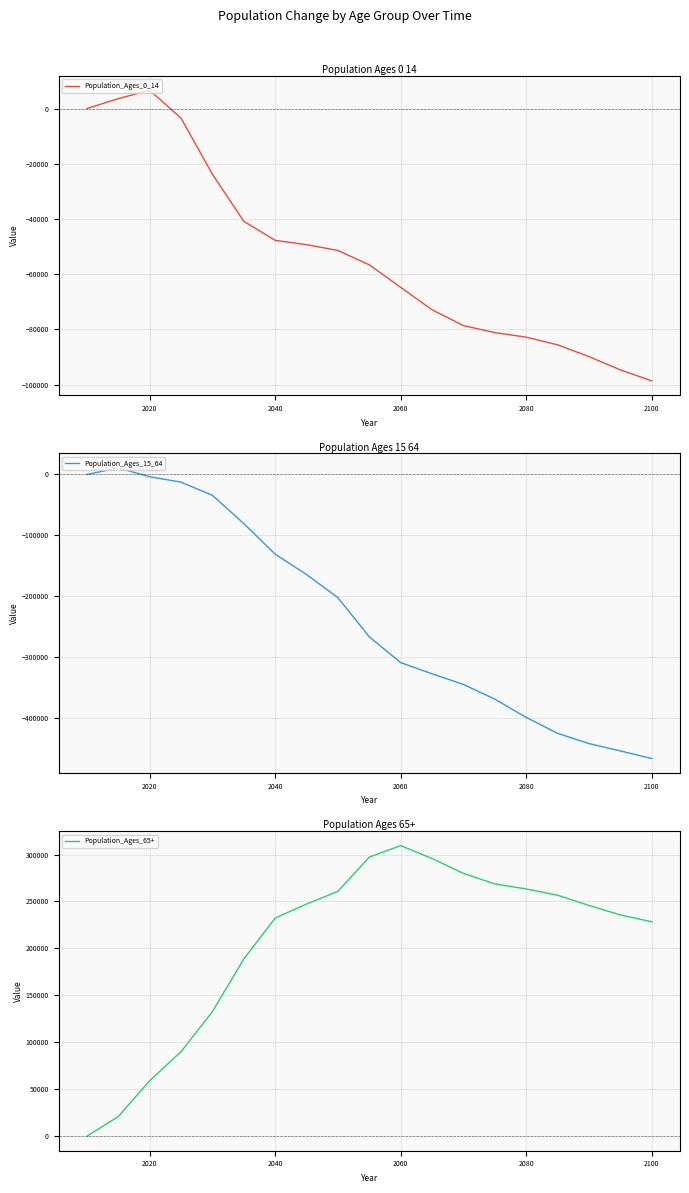

What is the lowest value of the Population_Ages_0_14 series?

-98618